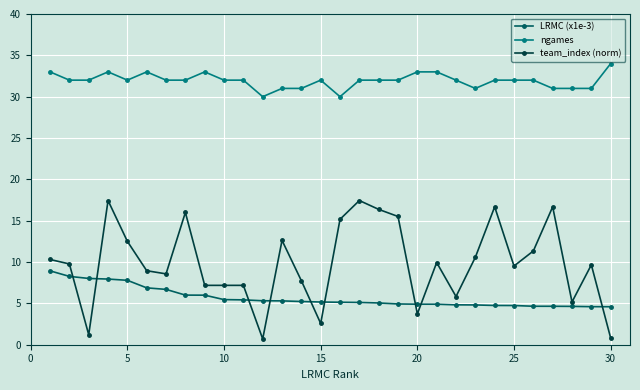

Rank the series by their average value, from lowest to highest.

LRMC (x1e-3), team_index (norm), ngames